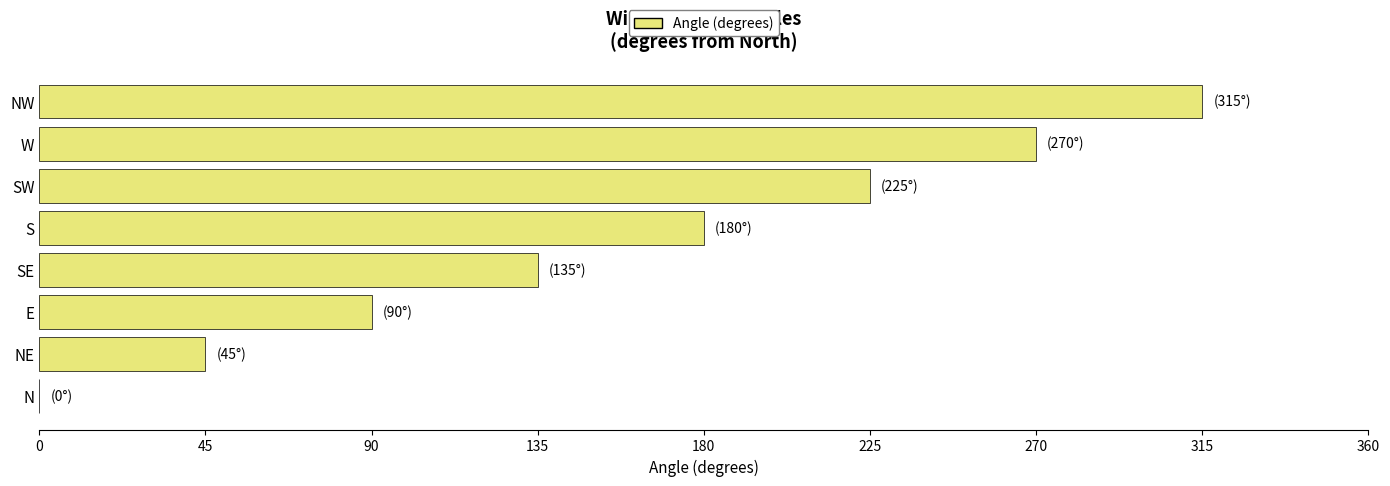

True or false: the data shows 67 at S.

False